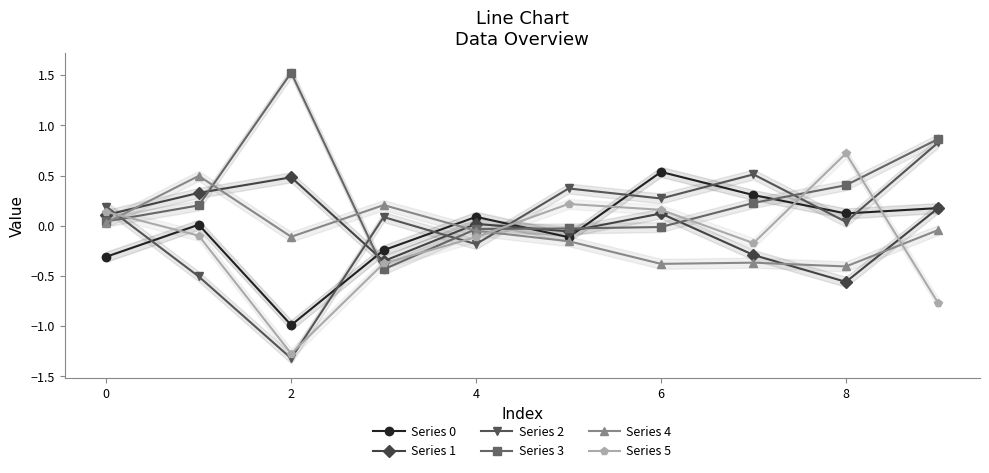

What is the highest value of the Series 3 series?

1.5